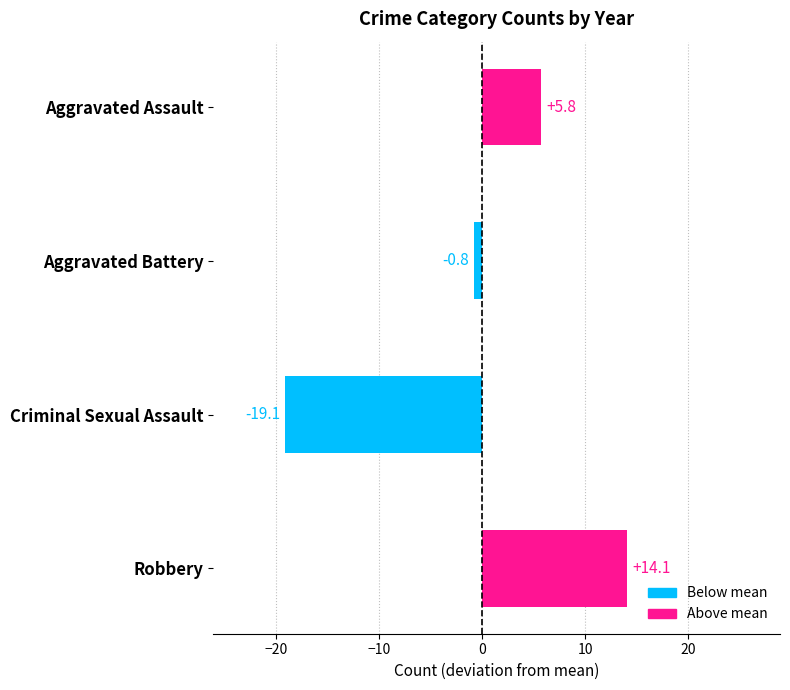

What is the smallest value displayed?

-19.1